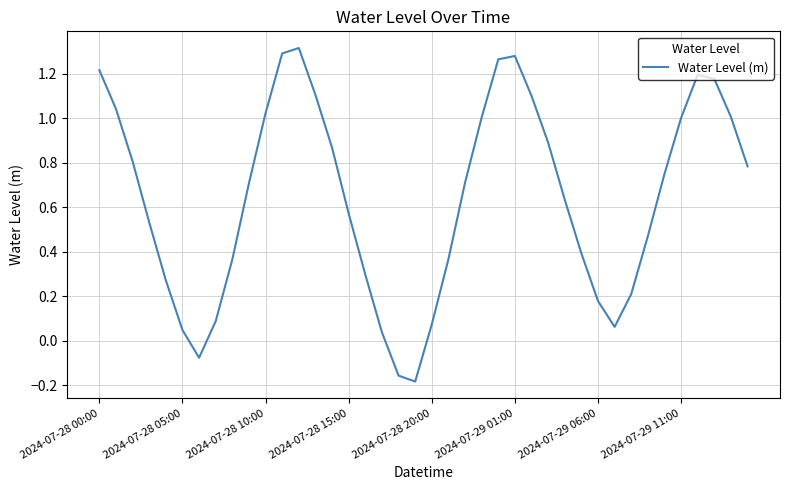

What is the difference between the maximum and minimum values?

1.5